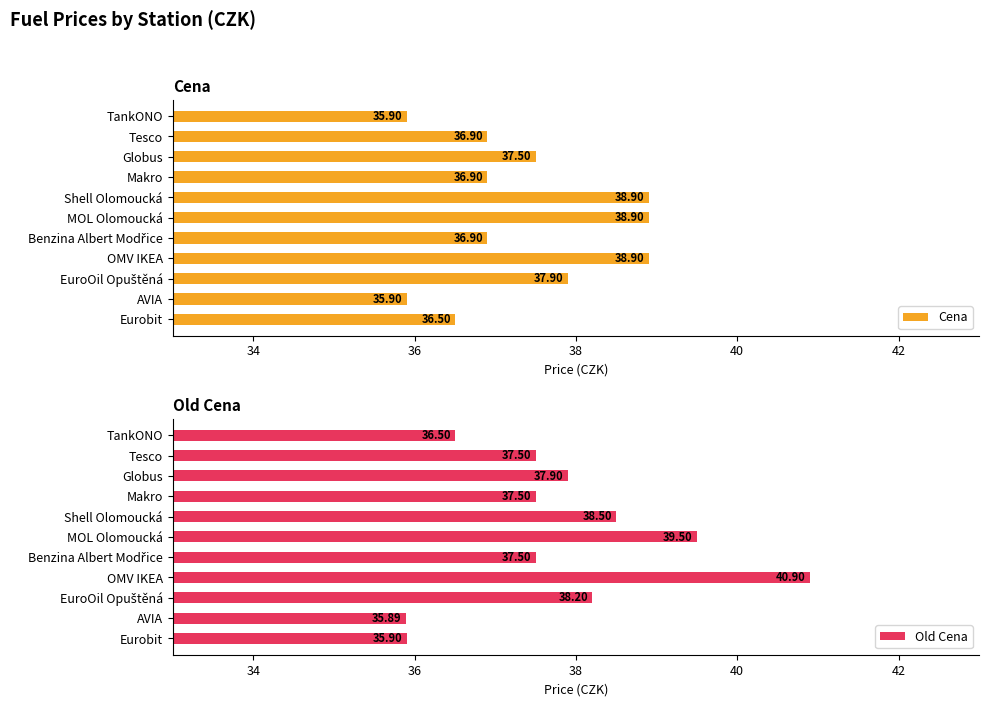

Reading right to left, what are all the values shown in this chart?

Cena: 36.5	35.9	37.9	38.9	36.9	38.9	38.9	36.9	37.5	36.9	35.9
Old Cena: 35.9	35.9	38.2	40.9	37.5	39.5	38.5	37.5	37.9	37.5	36.5